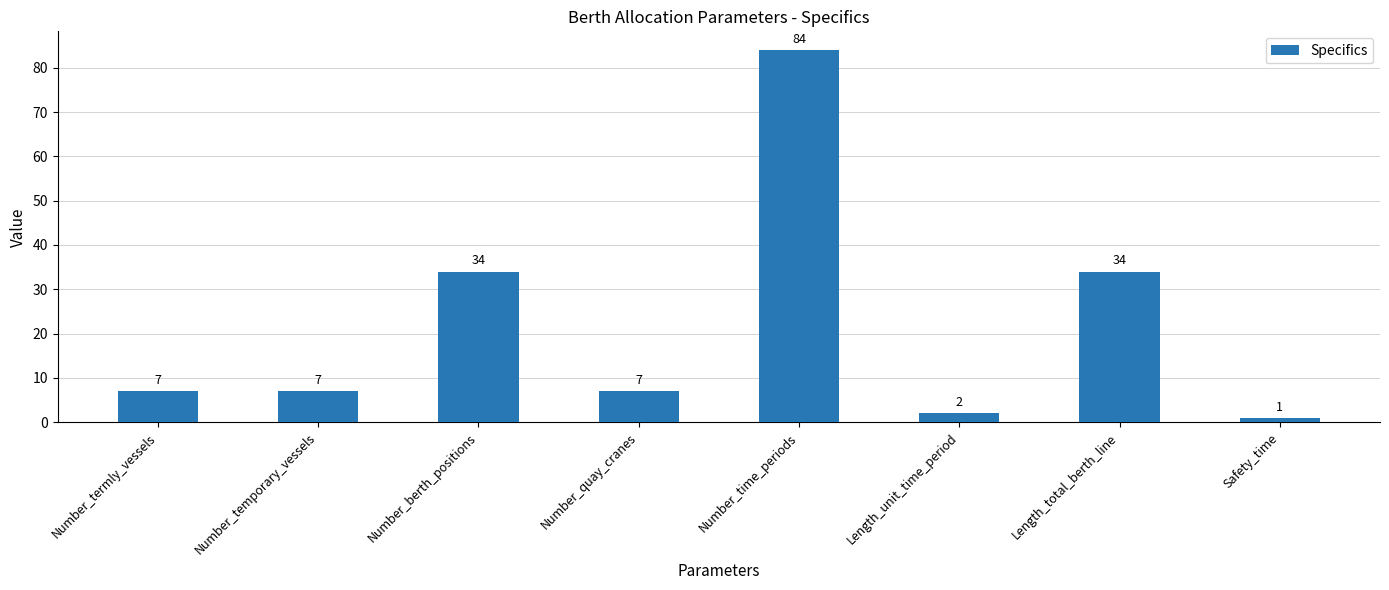

How many bars are there in total?

8